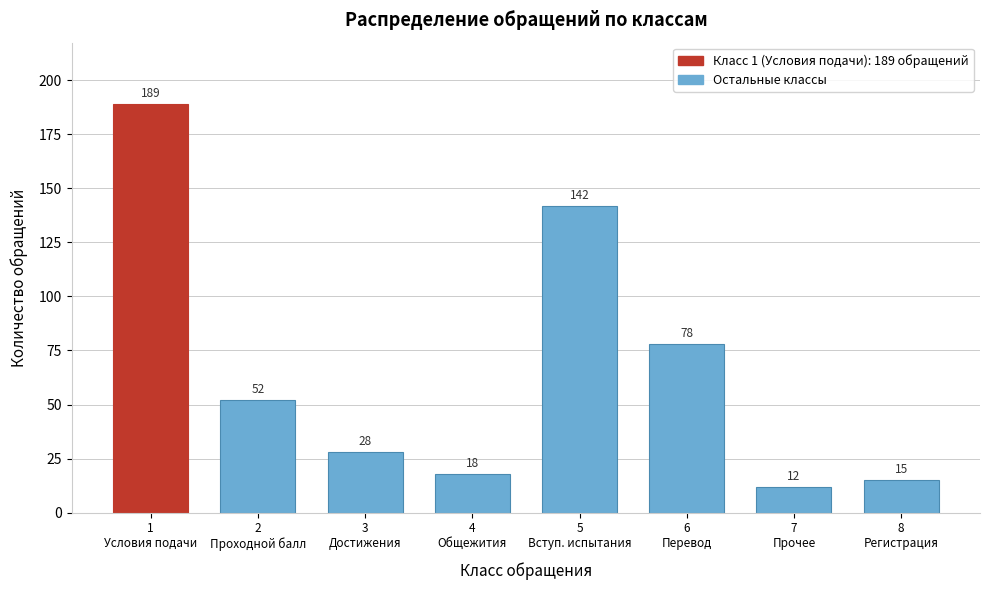

Reading left to right, what are all the values shown in this chart?

189	52	28	18	142	78	12	15